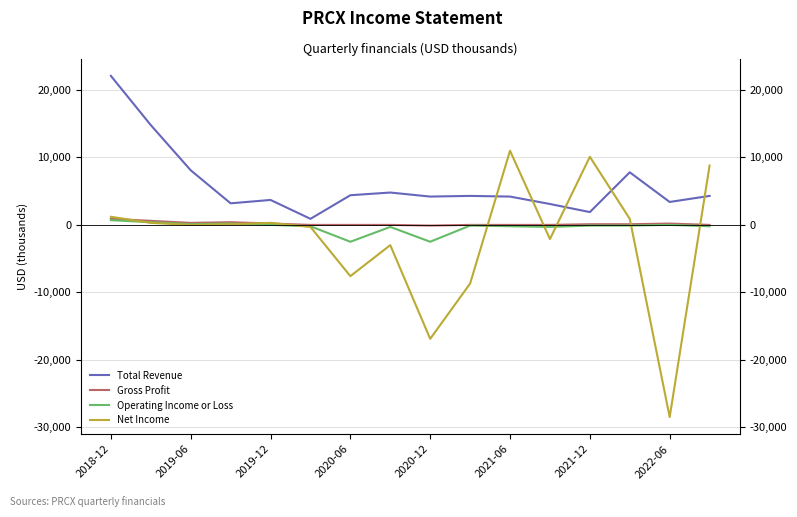

What is the average value of the Gross Profit series?

169